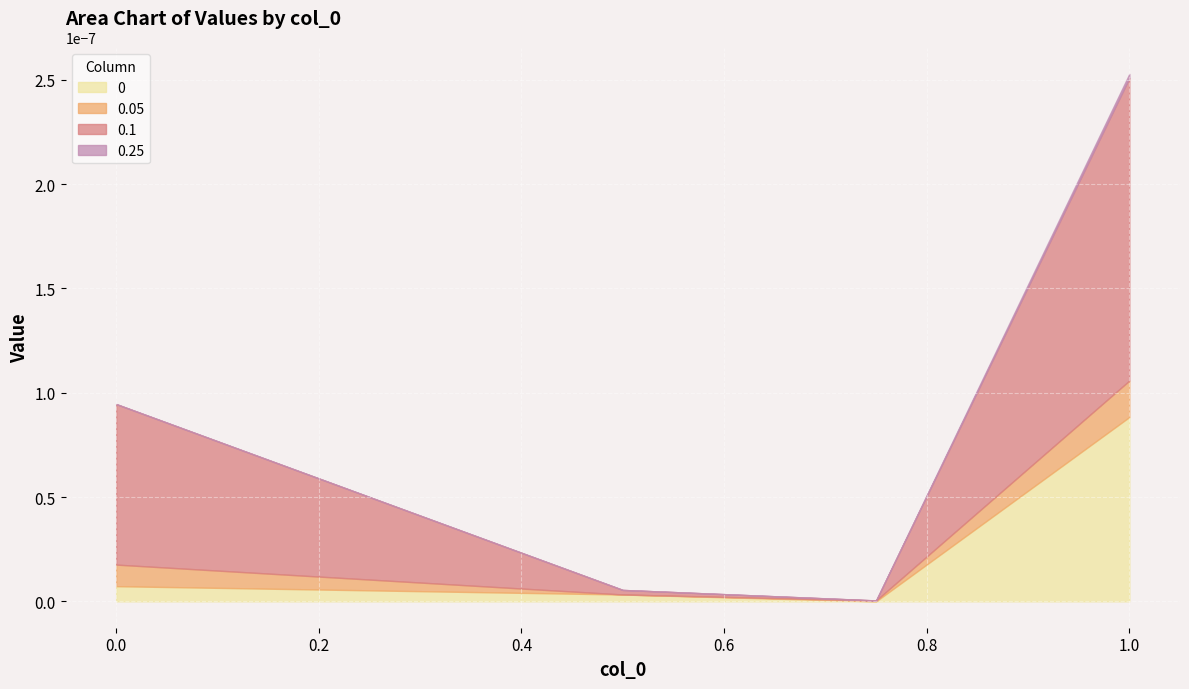

Which has a higher value, 0 or 1?

1